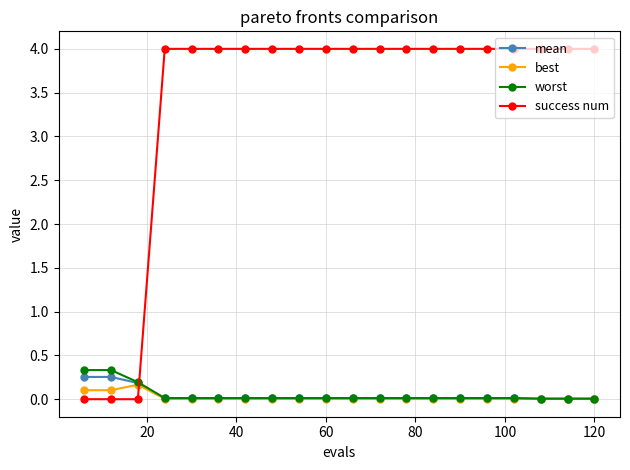

How many lines are shown in the chart?

4